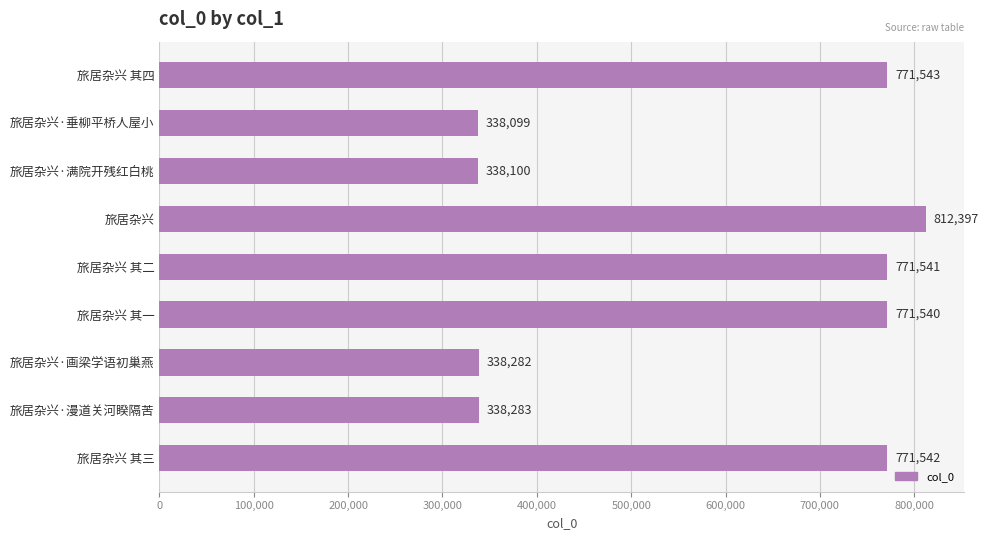

Does the chart contain any negative values?

No